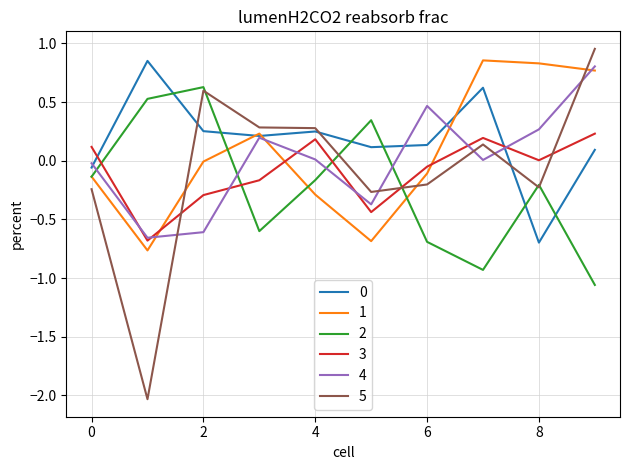

What is the minimum value shown in the chart?

-2.0